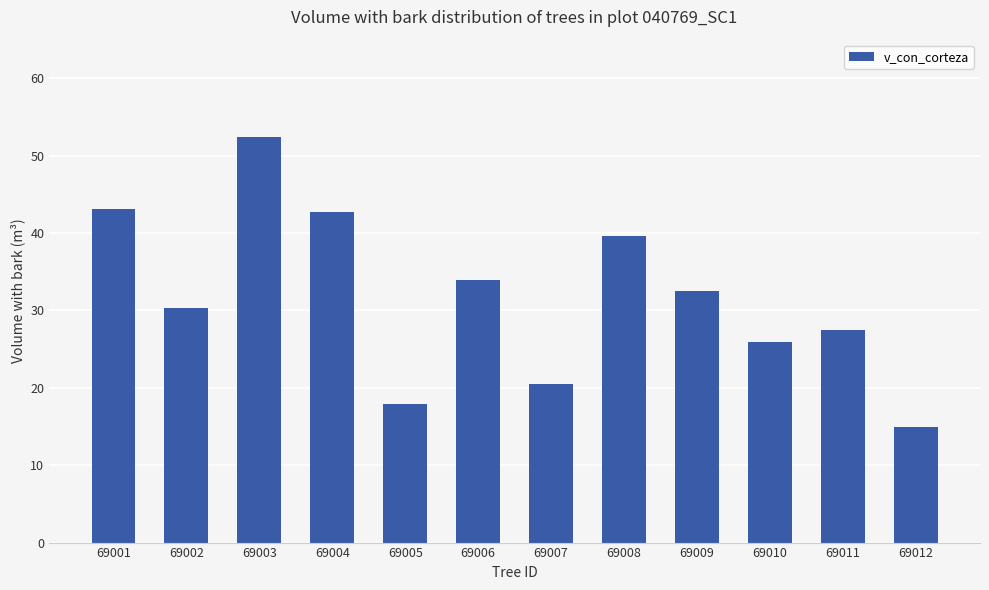

Read the value at 69009.

32.5